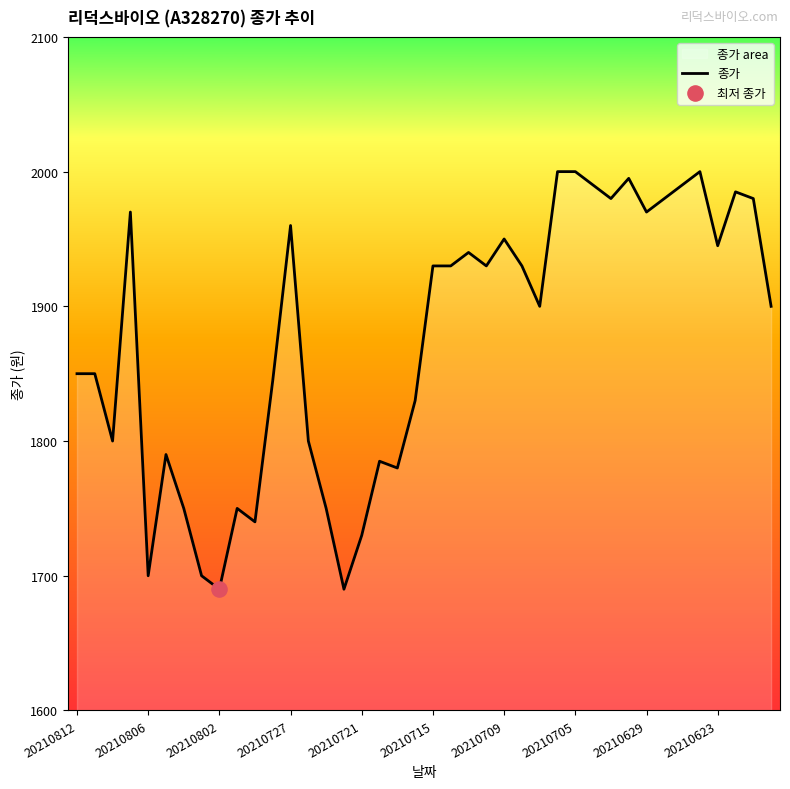

What is the change in value from 18 to 22?

+160